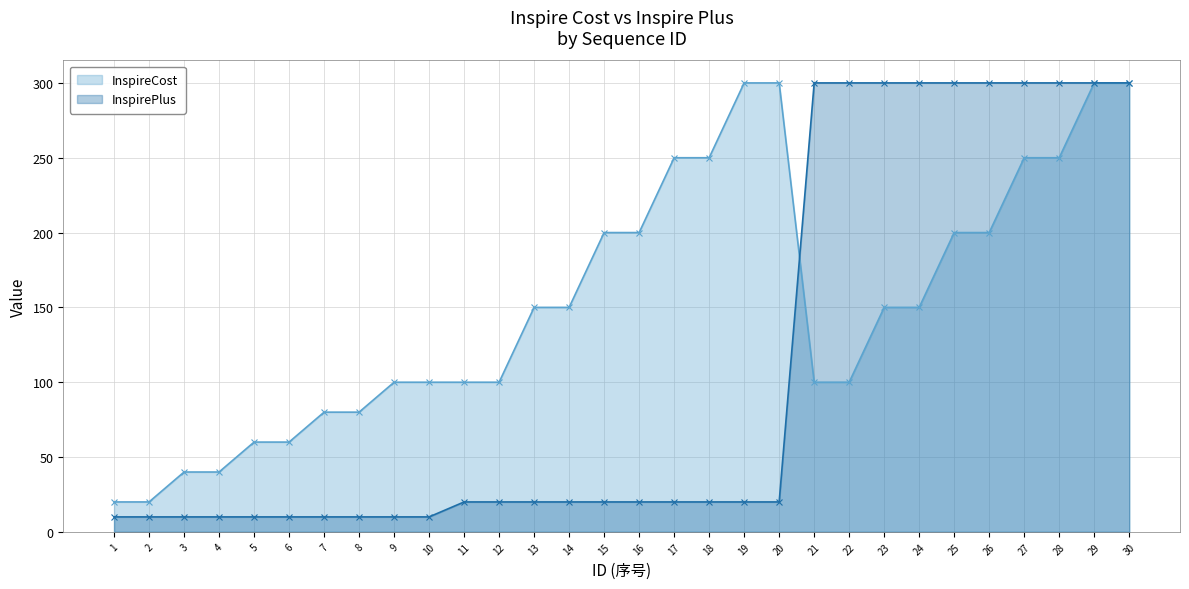

How many lines are shown in the chart?

2